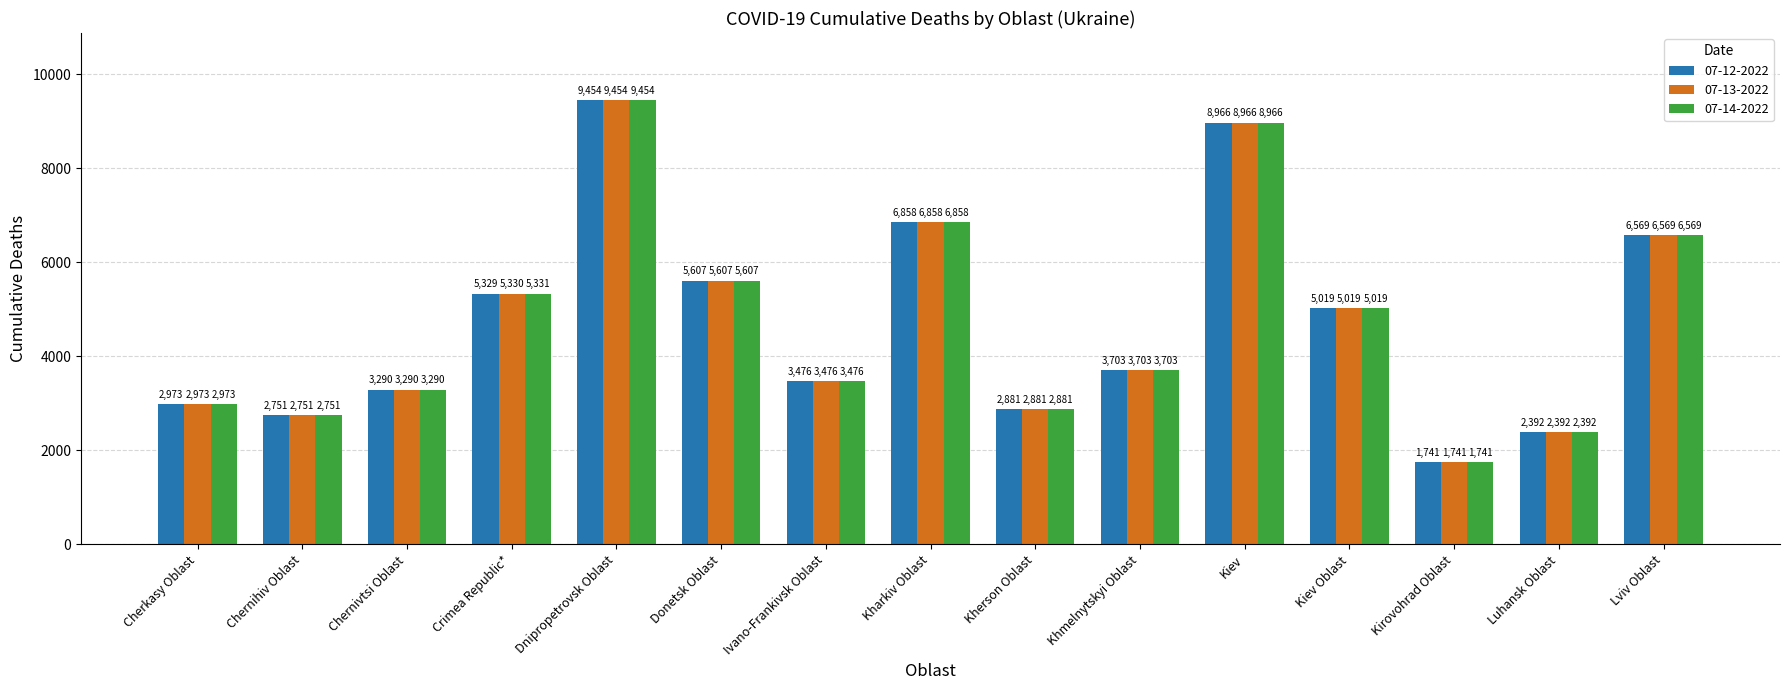

Reading left to right, what are all the values shown in this chart?

07-12-2022: Cherkasy Oblast=2973	Chernihiv Oblast=2751	Chernivtsi Oblast=3290	Crimea Republic*=5329	Dnipropetrovsk Oblast=9454	Donetsk Oblast=5607	Ivano-Frankivsk Oblast=3476	Kharkiv Oblast=6858	Kherson Oblast=2881	Khmelnytskyi Oblast=3703	Kiev=8966	Kiev Oblast=5019	Kirovohrad Oblast=1741	Luhansk Oblast=2392	Lviv Oblast=6569
07-13-2022: Cherkasy Oblast=2973	Chernihiv Oblast=2751	Chernivtsi Oblast=3290	Crimea Republic*=5330	Dnipropetrovsk Oblast=9454	Donetsk Oblast=5607	Ivano-Frankivsk Oblast=3476	Kharkiv Oblast=6858	Kherson Oblast=2881	Khmelnytskyi Oblast=3703	Kiev=8966	Kiev Oblast=5019	Kirovohrad Oblast=1741	Luhansk Oblast=2392	Lviv Oblast=6569
07-14-2022: Cherkasy Oblast=2973	Chernihiv Oblast=2751	Chernivtsi Oblast=3290	Crimea Republic*=5331	Dnipropetrovsk Oblast=9454	Donetsk Oblast=5607	Ivano-Frankivsk Oblast=3476	Kharkiv Oblast=6858	Kherson Oblast=2881	Khmelnytskyi Oblast=3703	Kiev=8966	Kiev Oblast=5019	Kirovohrad Oblast=1741	Luhansk Oblast=2392	Lviv Oblast=6569